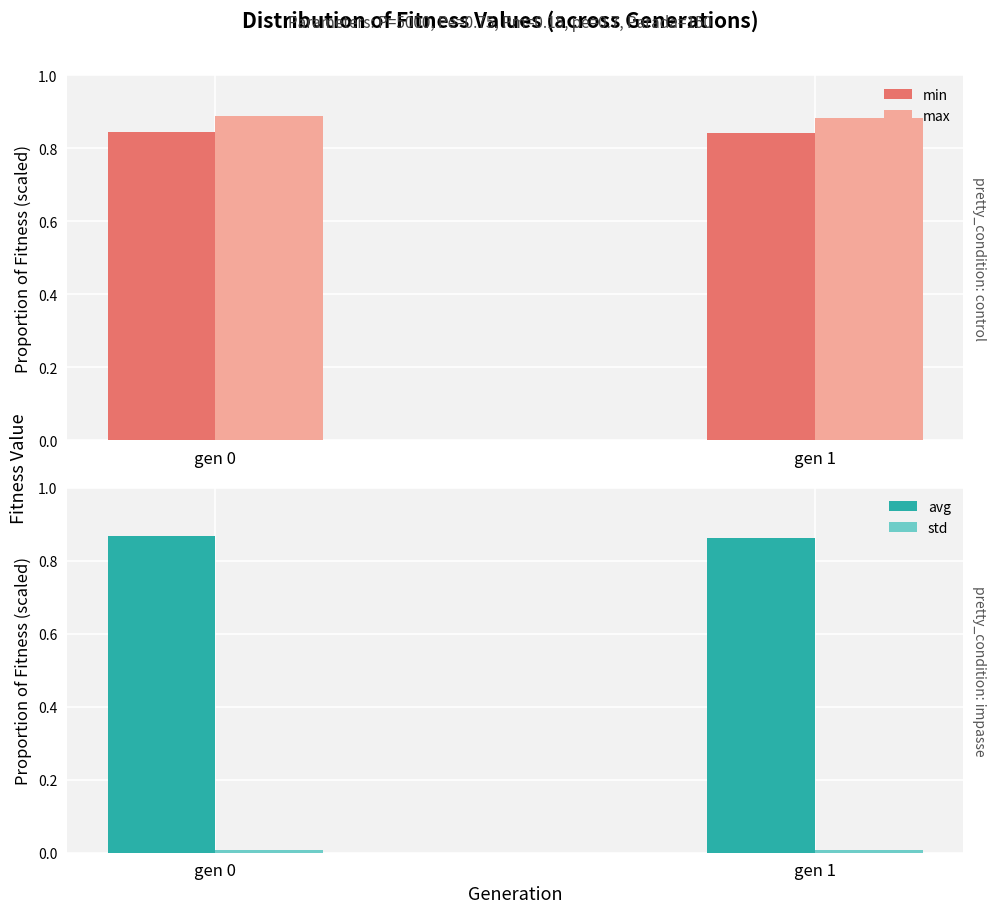

How many bars are there in total?

8